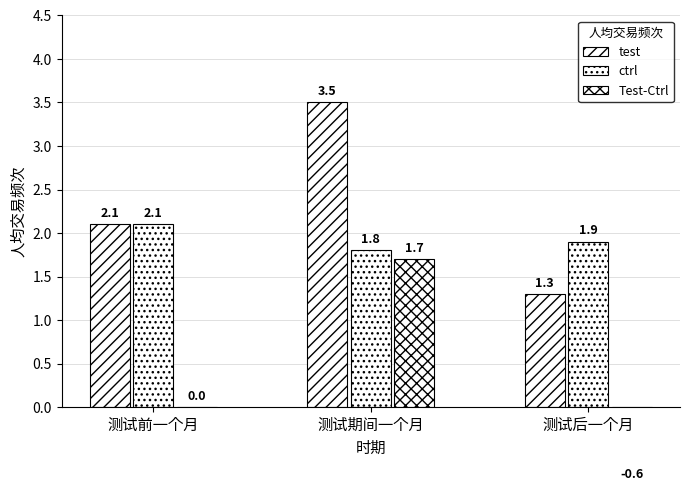

What are all the series names shown in the legend?

test, ctrl, Test-Ctrl